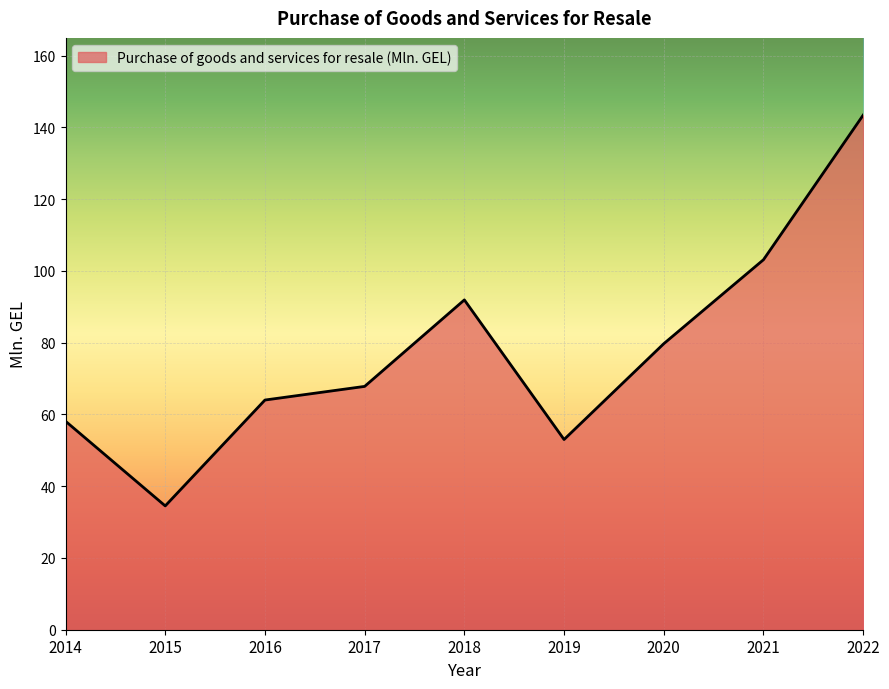

What is the change in value from 2019 to 2020?

+26.7